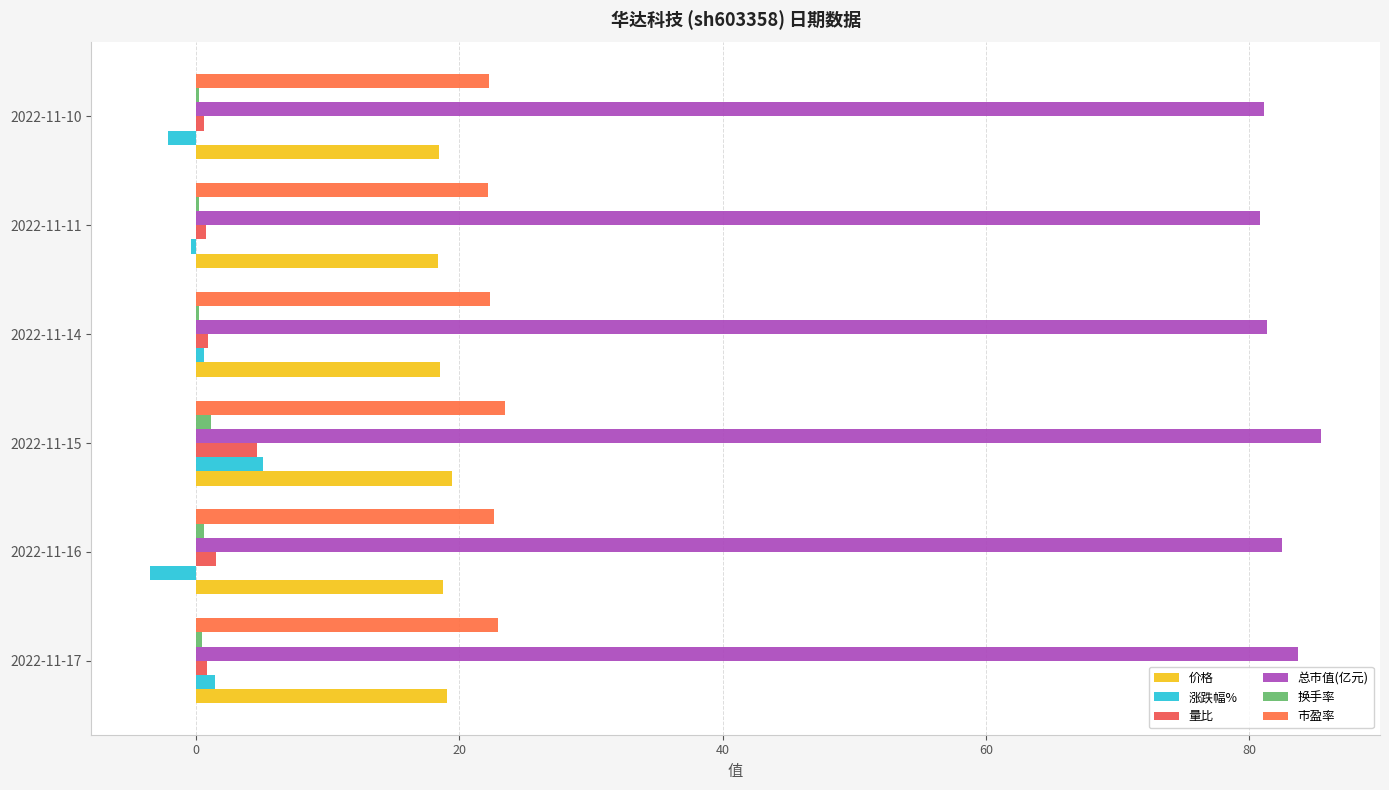

At which category is the sum across all series the highest?

2022-11-15